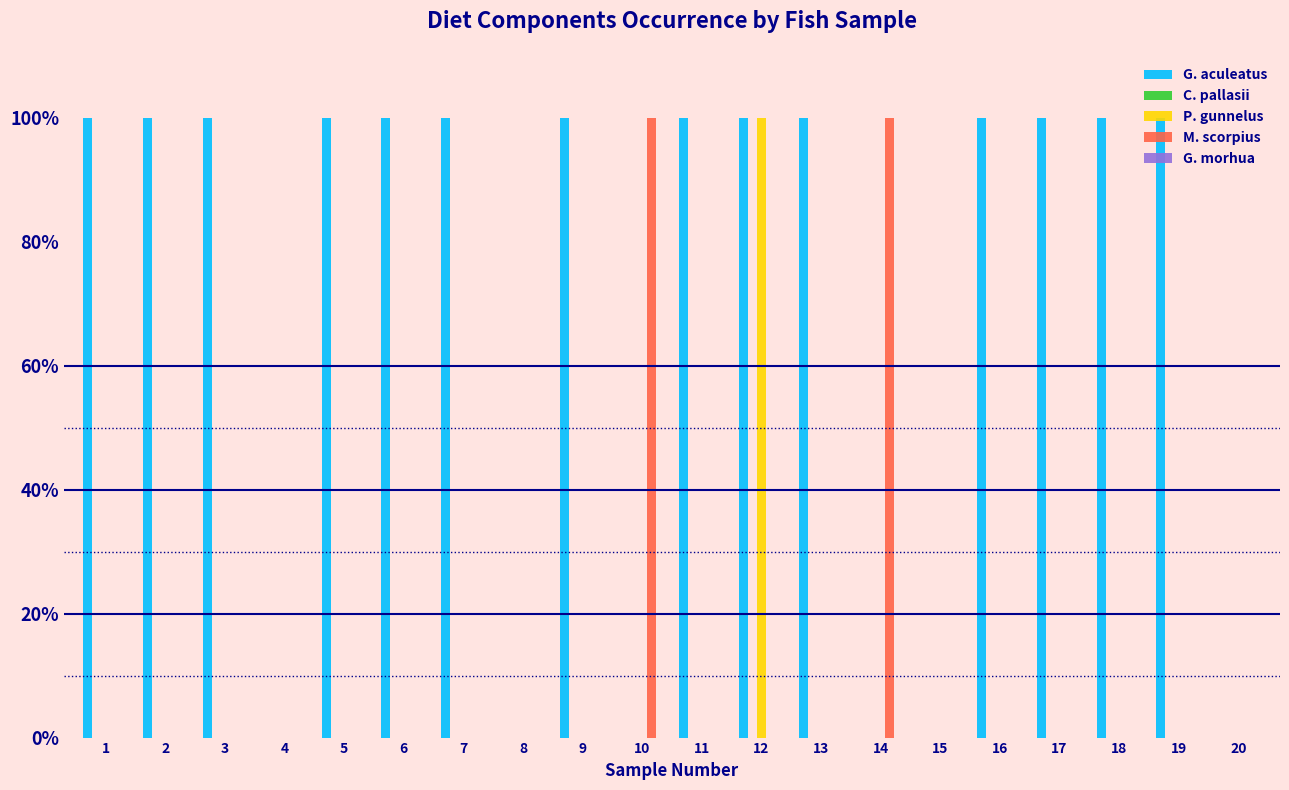

Are the bars grouped side by side (vs. stacked)?

Yes